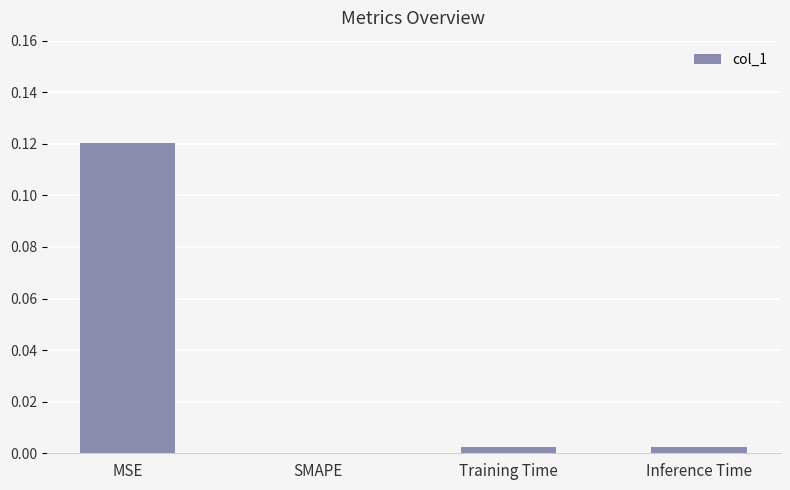

The value at Training Time is 0.0. True or false?

True